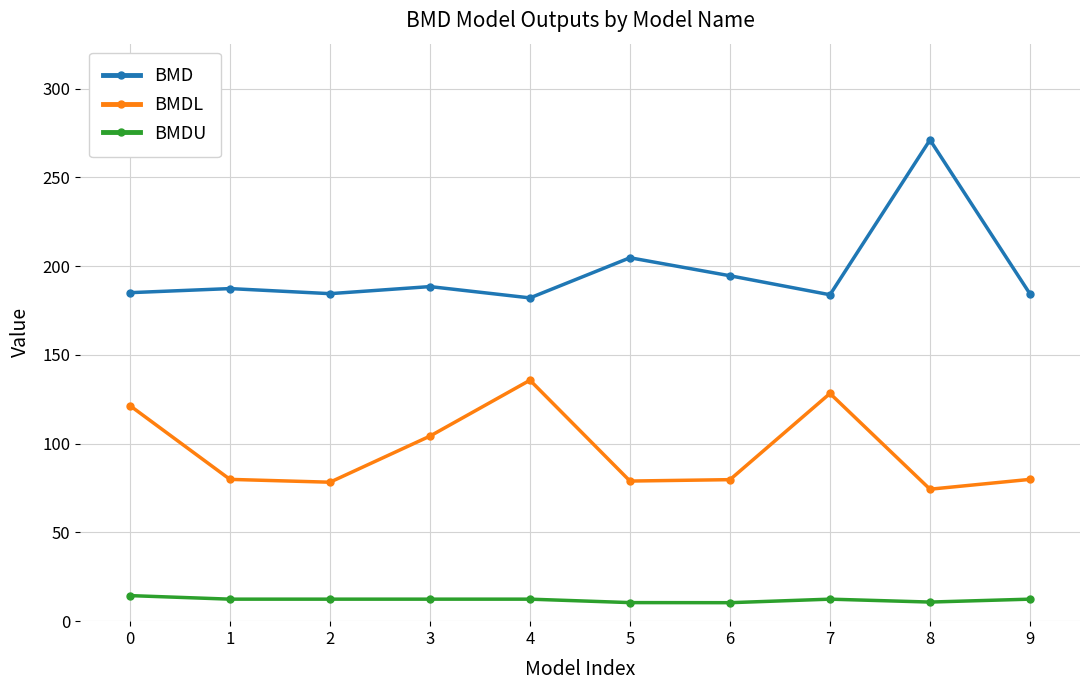

Rank the series at 3 from lowest to highest value.

BMDU, BMDL, BMD